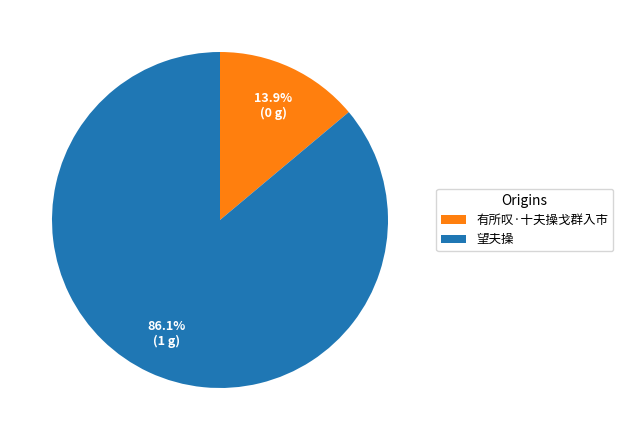

How many slices are in this pie chart?

2